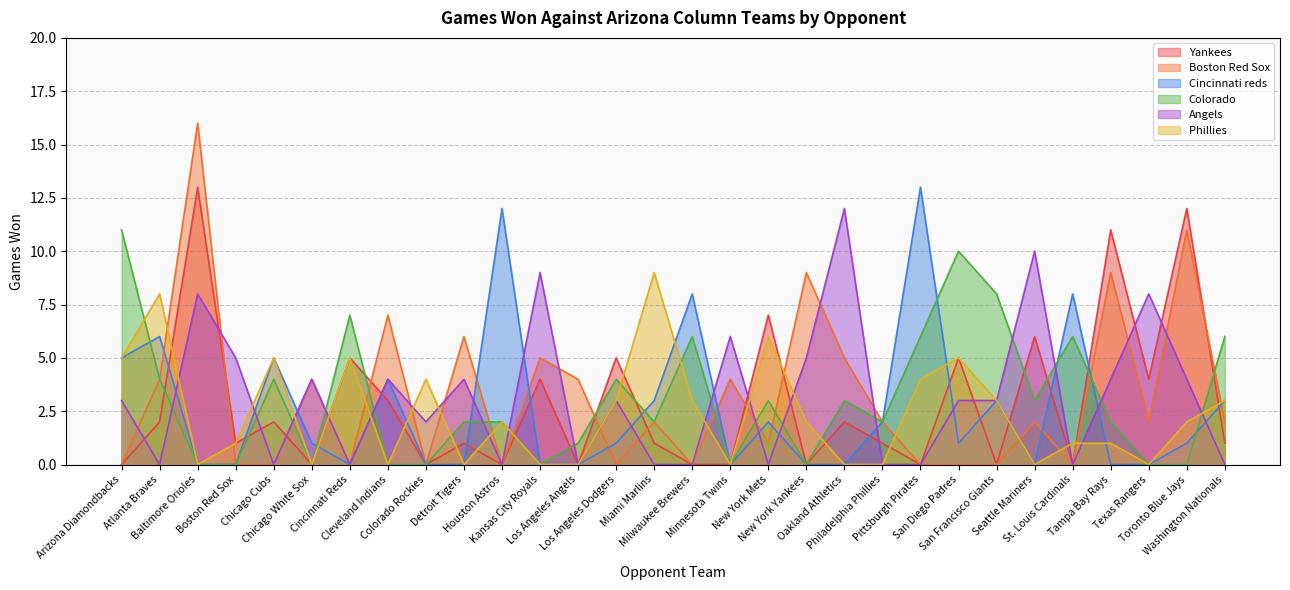

What is the sum of the Angels values at Detroit Tigers and Cleveland Indians?

8